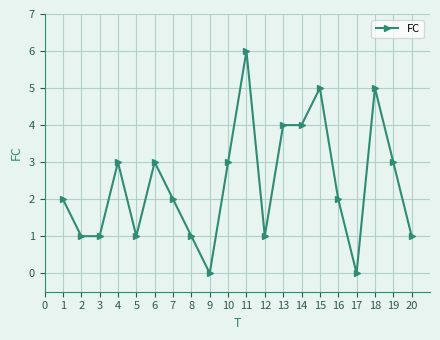

What is the value of the 19th point from the left?

3